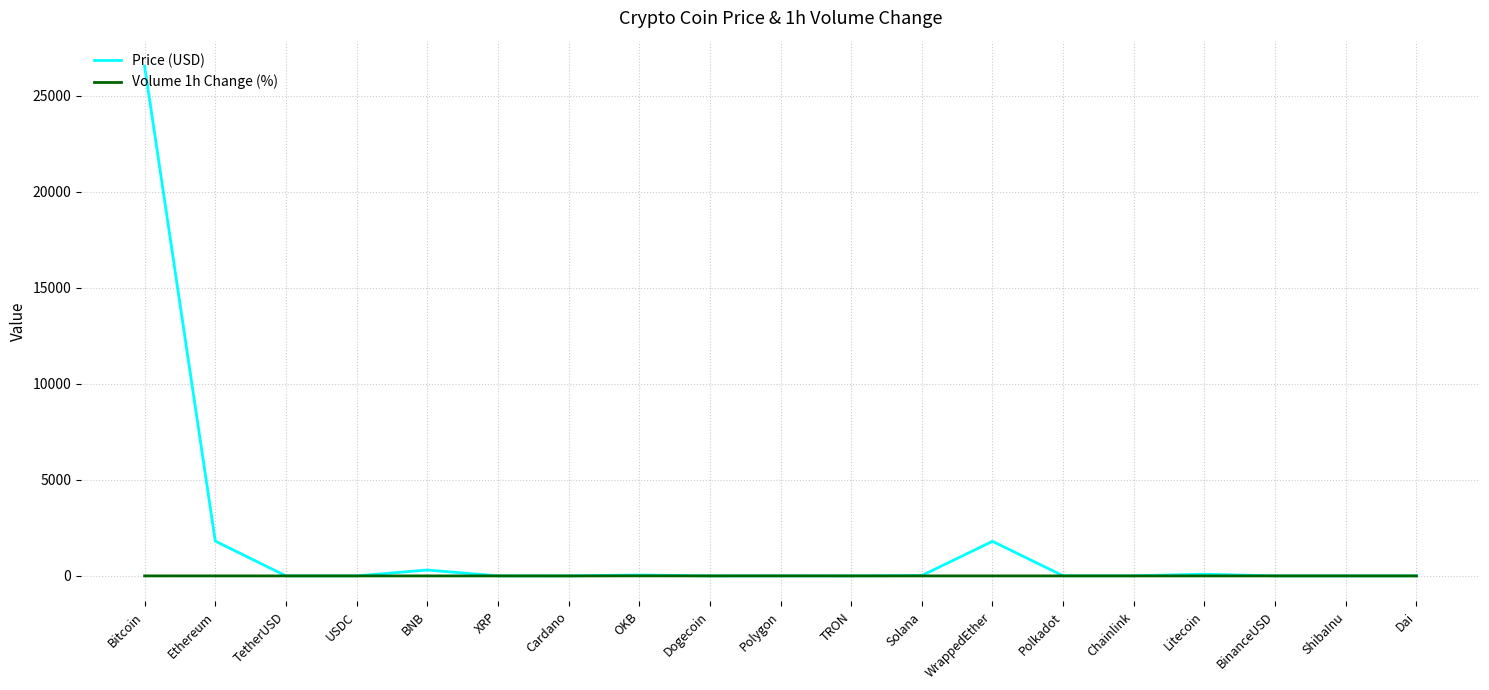

What position from the left is WrappedEther?

13